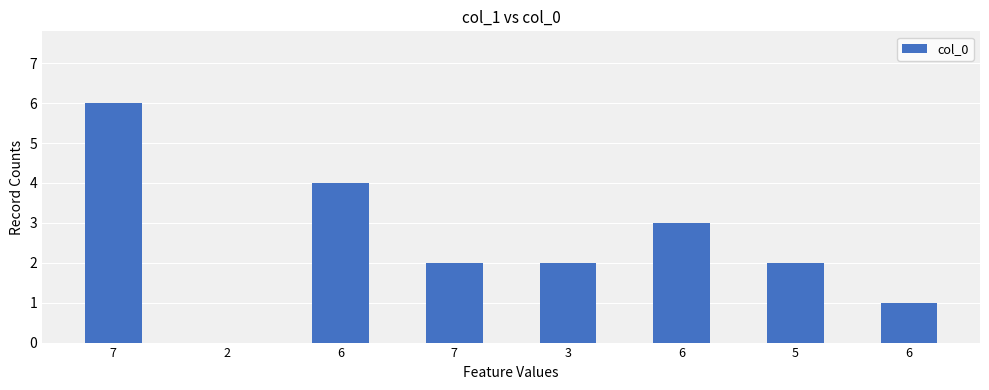

Count the number of data series in this chart.

1